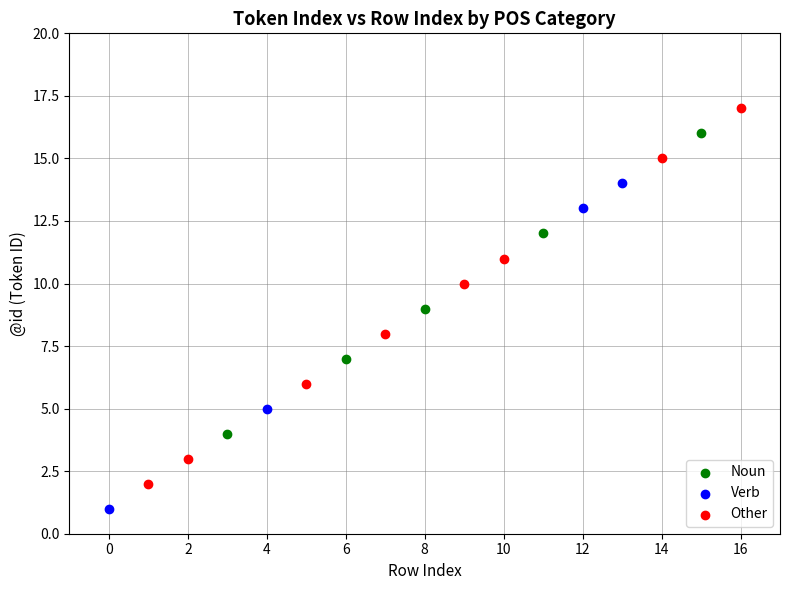

Which series has the largest Y range (max minus min)?

Other